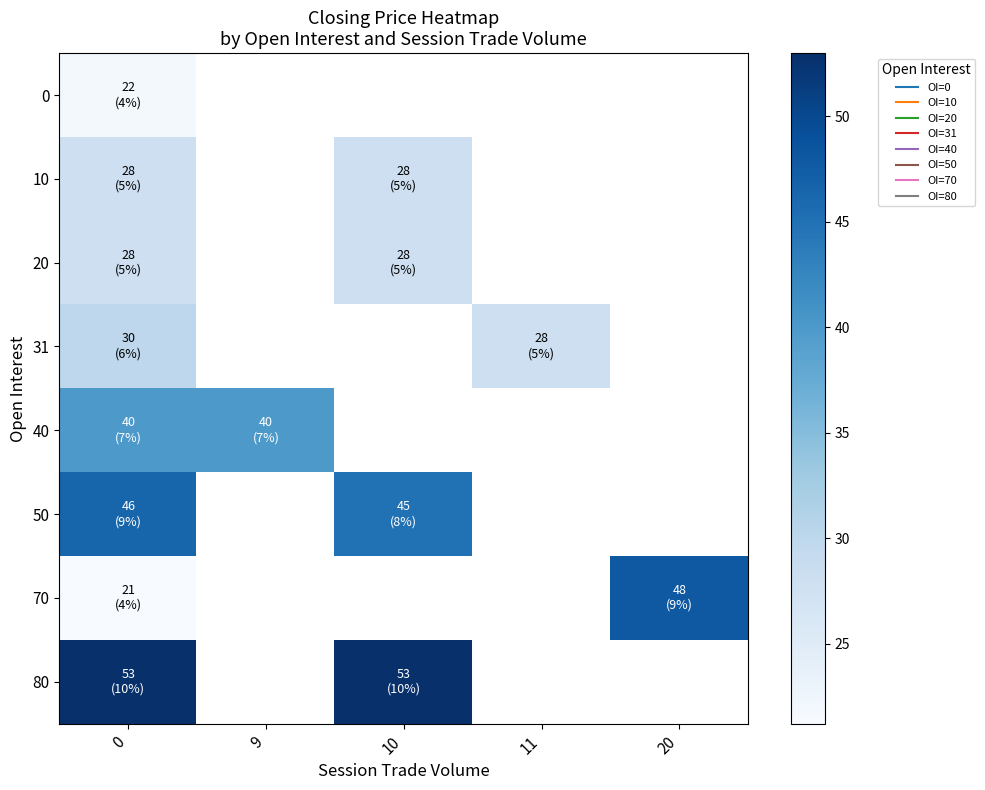

How many distinct data groups are displayed?

8